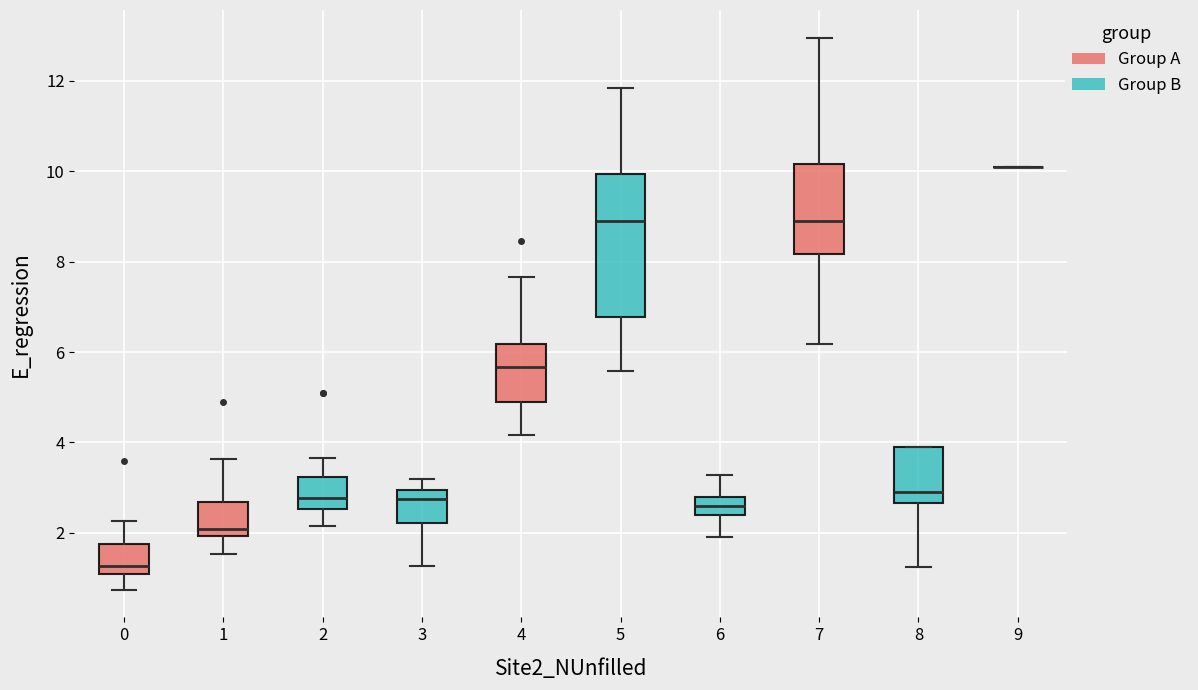

Reading left to right, transcribe this box plot: for each box, give where its median line is, the range the box spans, and where its two whiskers end, as read against the y-axis. The values are not printed on the chart, so give them approximately, as read against the axis.

0: median 1.2, box 1.0 to 1.8, whiskers 0.8 to 2.2
1: median 2.0 (just above the box's lower edge), box 2.0 to 2.6, whiskers 1.6 to 3.6
2: median 2.8, box 2.6 to 3.2, whiskers 2.2 to 3.6
3: median 2.8, box 2.2 to 3.0, whiskers 1.2 to 3.2
4: median 5.6, box 4.8 to 6.2, whiskers 4.2 to 7.6
5: median 9.0, box 6.8 to 10.0, whiskers 5.6 to 11.8
6: median 2.6, box 2.4 to 2.8, whiskers 2.0 to 3.2
7: median 9.0, box 8.2 to 10.2, whiskers 6.2 to 13.0
8: median 3.0, box 2.6 to 3.8, whiskers 1.2 to 3.8
9: box collapsed to a line at 10.0, whiskers 10.0 to 10.0